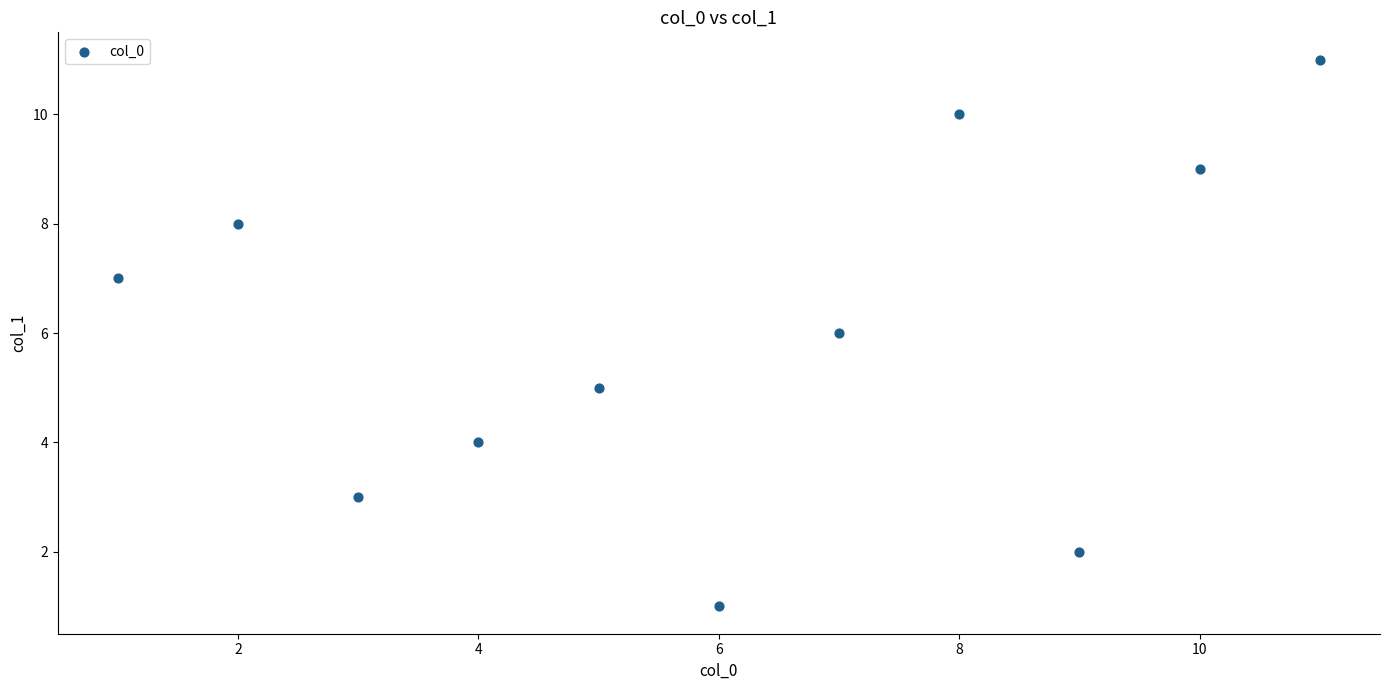

What is the range of X values (max minus min)?

10